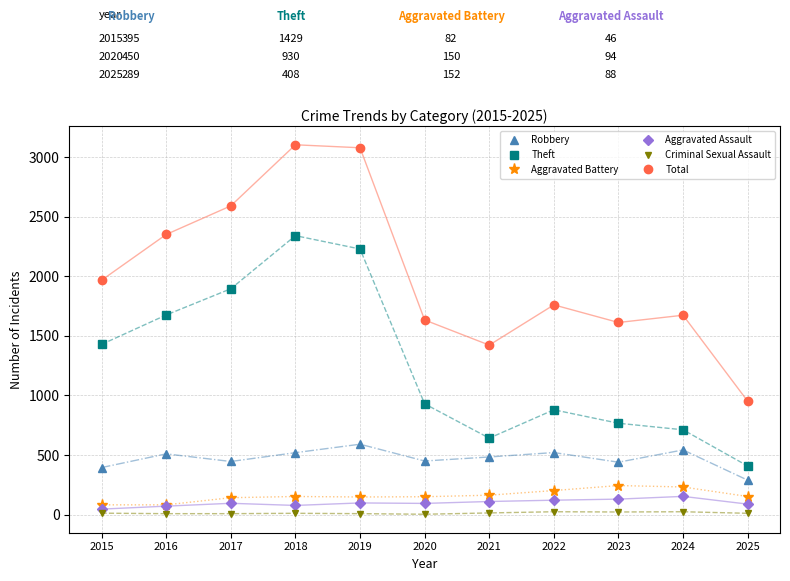

True or false: Total has a value of 850 at 2018.

False